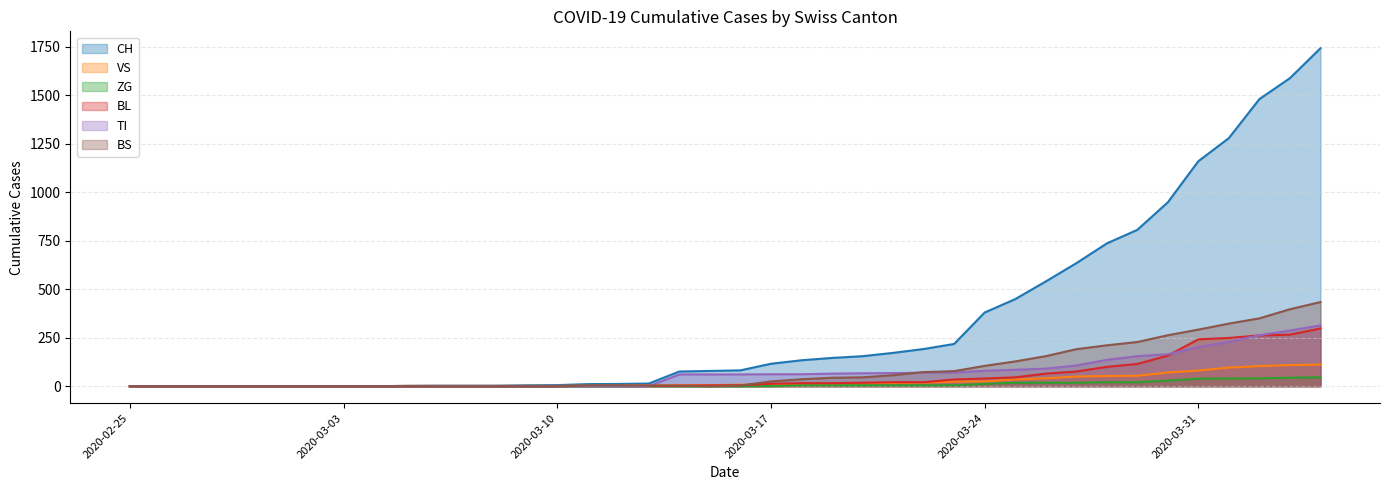

Reading left to right, list all the values displayed in this chart.

CH: 0	0	0	0	0	0	0	0	0	2	3	3	3	5	6	11	12	14	76	79	82	116	134	146	155	172	192	218	380	449	540	634	736	806	948	1160	1279	1480	1588	1742
VS: 0	0	0	0	0	0	0	0	0	2	2	2	2	2	2	3	3	5	6	6	8	11	11	12	15	17	19	24	25	35	41	50	53	54	71	81	96	104	109	112
ZG: 0	0	0	0	0	0	0	0	0	0	0	0	0	0	0	0	0	0	0	0	0	1	5	5	5	5	5	5	12	18	18	18	21	21	29	39	40	41	44	46
BL: 0	0	0	0	0	0	0	0	0	0	0	0	0	0	1	2	2	2	2	5	5	13	16	16	18	21	21	35	40	46	65	76	100	115	158	242	249	262	266	298
TI: 0	0	0	0	0	0	0	0	0	0	0	0	0	0	0	0	0	0	61	61	61	62	62	65	67	68	70	71	80	85	91	107	136	155	165	202	229	263	287	314
BS: 0	0	0	0	0	0	0	0	0	0	0	0	0	0	0	4	4	4	4	0	4	25	36	44	46	57	73	78	105	128	155	191	211	228	263	292	323	350	397	434